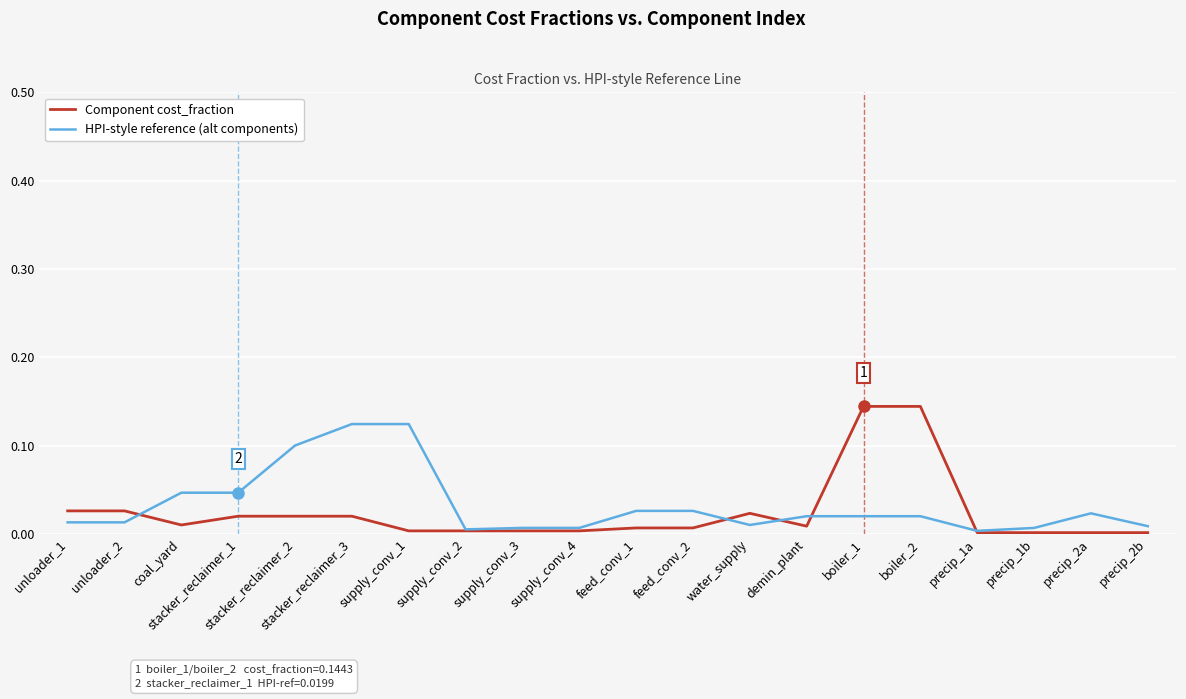

At how many categories does at least one series exceed 0?

20